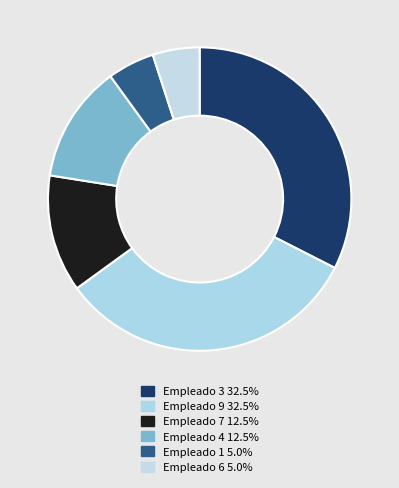

Rank the categories by value from lowest to highest.

Empleado 6, Empleado 1, Empleado 4, Empleado 7, Empleado 9, Empleado 3